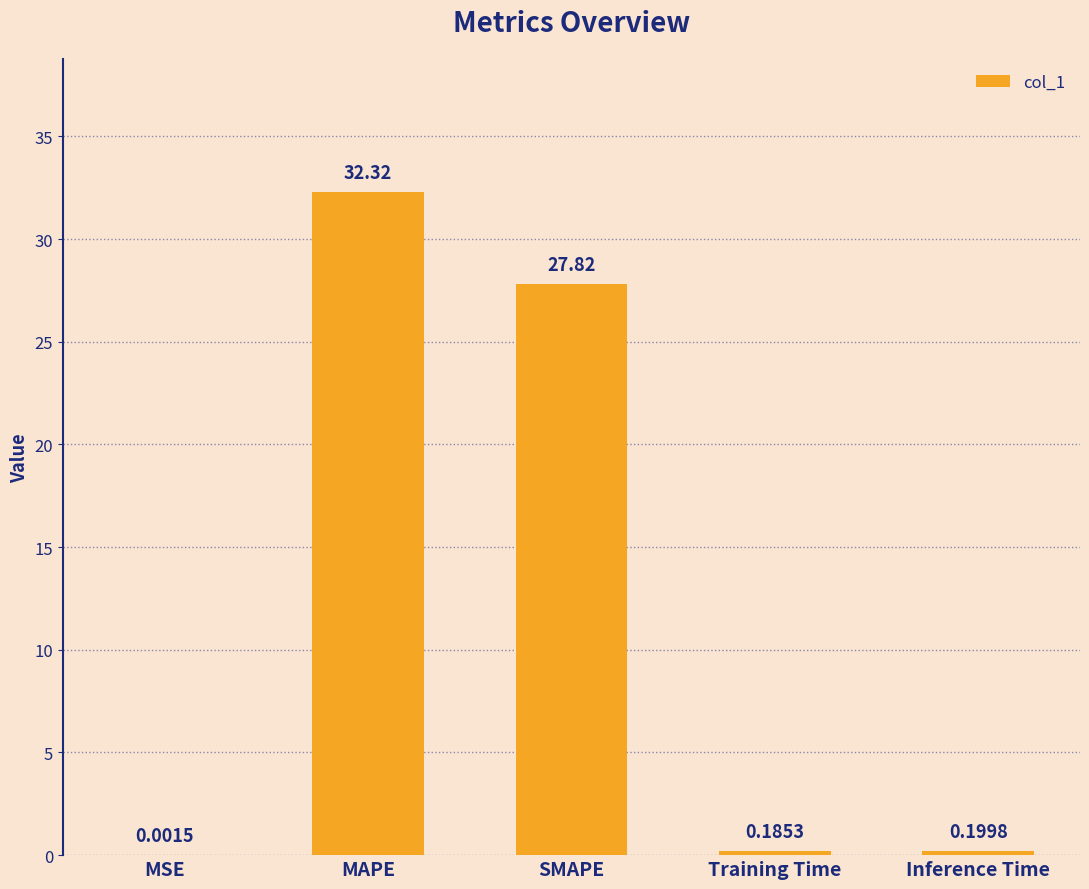

How many categories are shown in the chart?

5